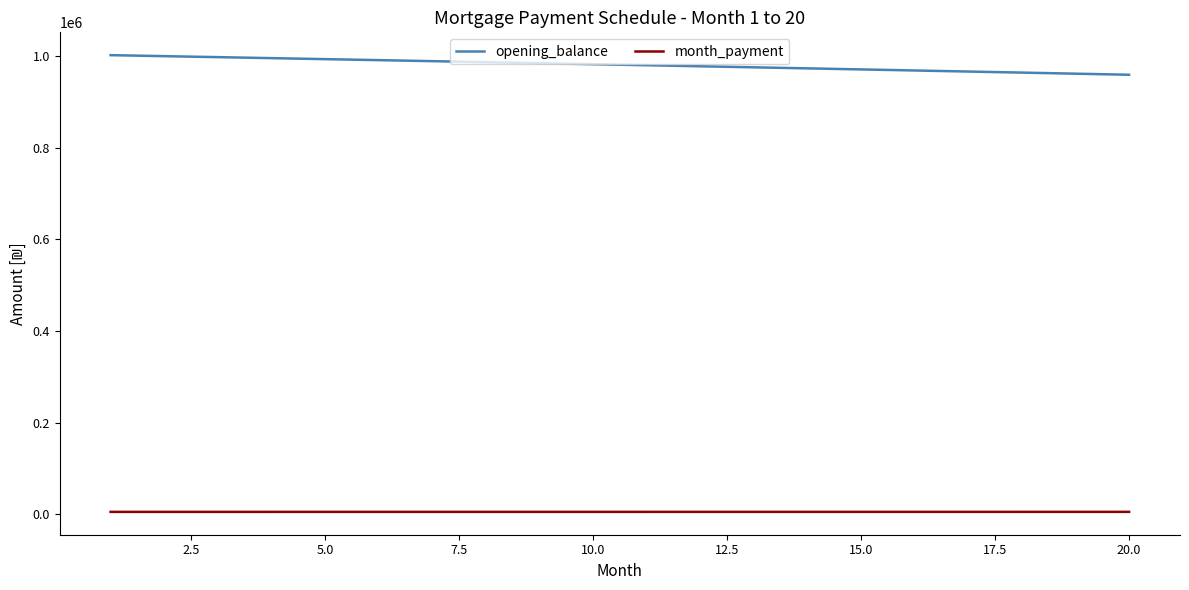

What is the difference between the maximum and minimum values in the opening_balance series?

42731.0